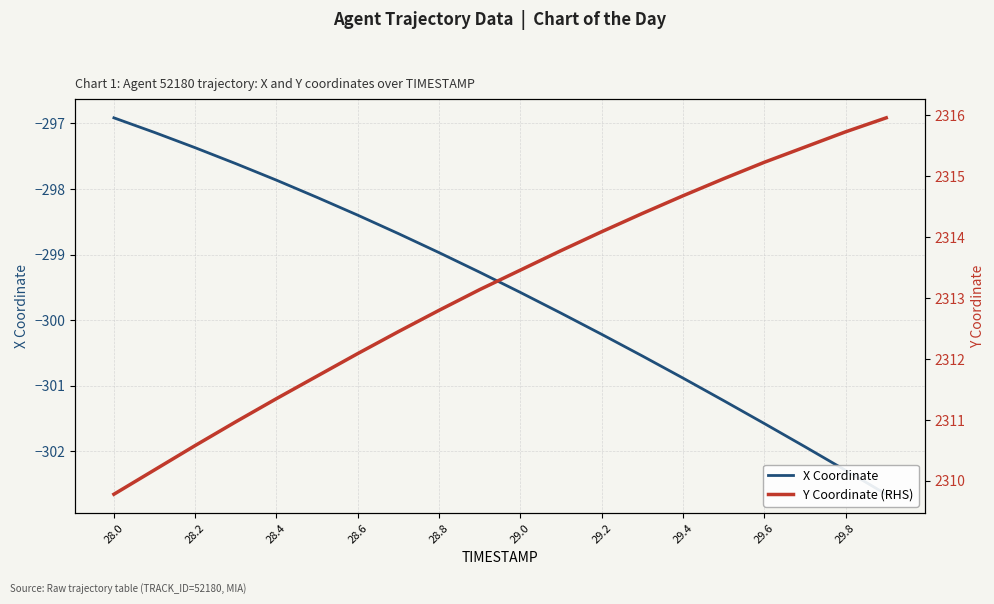

How many lines are shown in the chart?

2